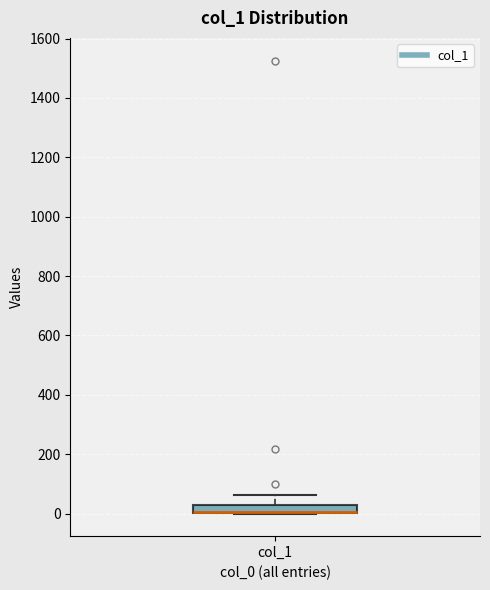

Where does the upper whisker of the box for col_1 end on the y-axis? The values are not printed on the chart, so give them approximately, as read against the axis.

60